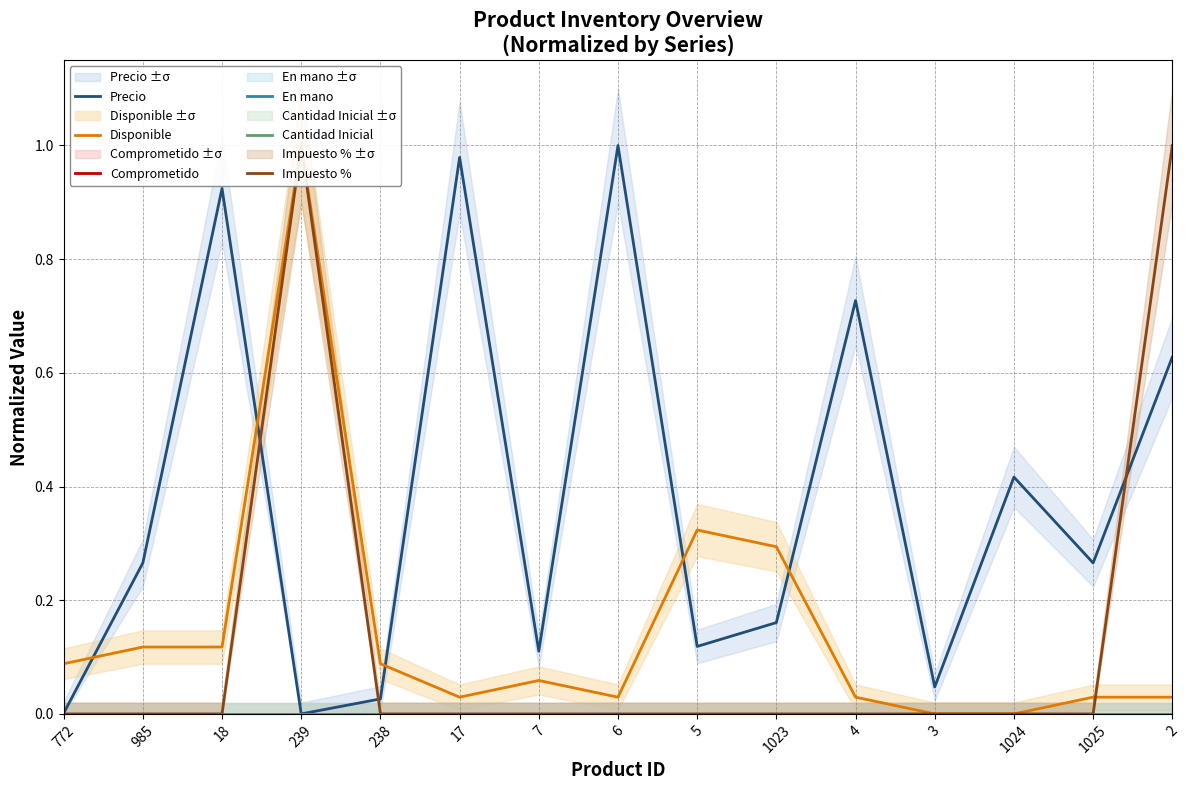

What position from the right is 7?

9